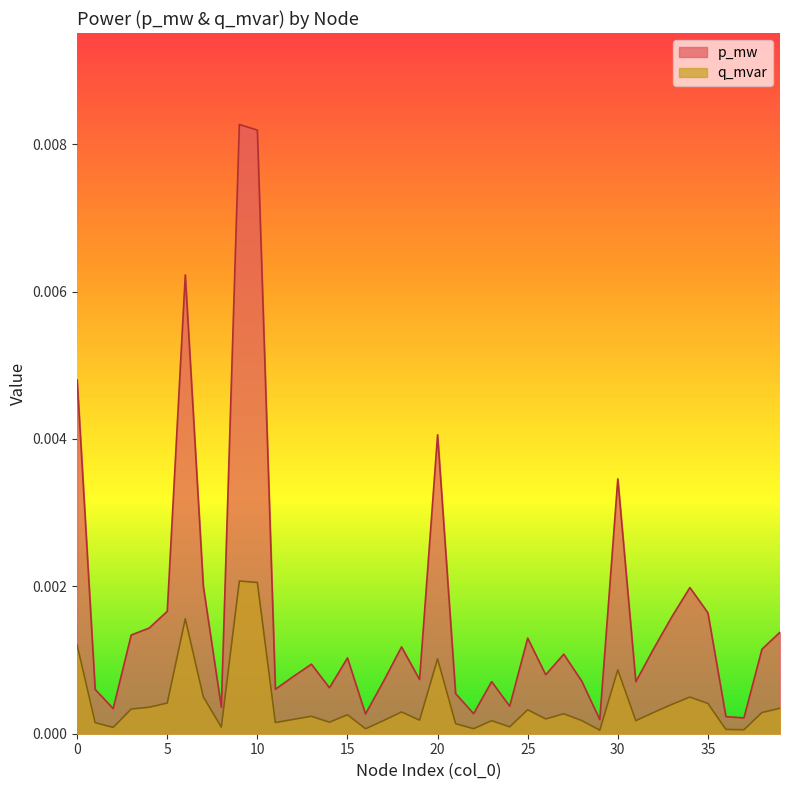

Is it true that q_mvar equals 0.0 at 34?

True